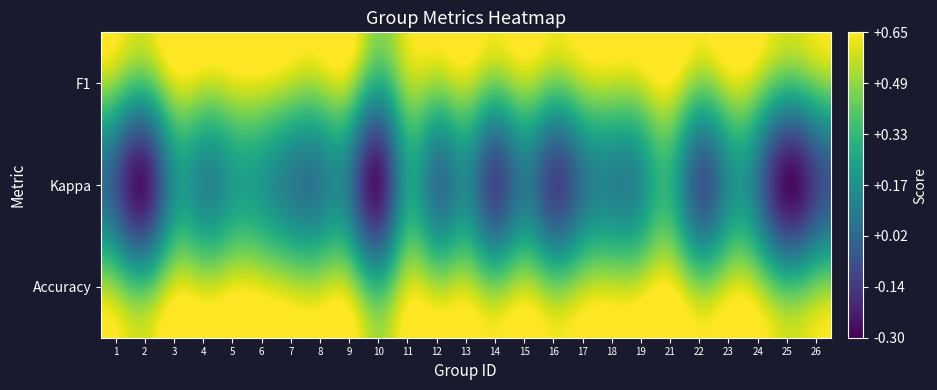

What is the total value across all series at 12?

1.1